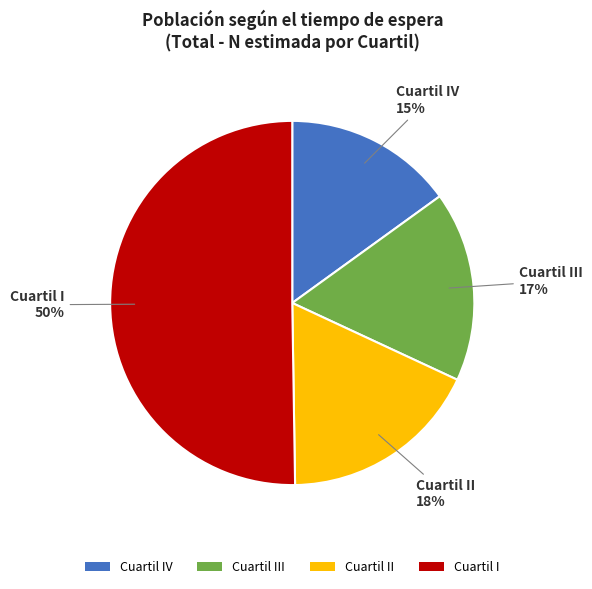

To the nearest percent, what is the difference between the largest and smallest slice percentages?

35%